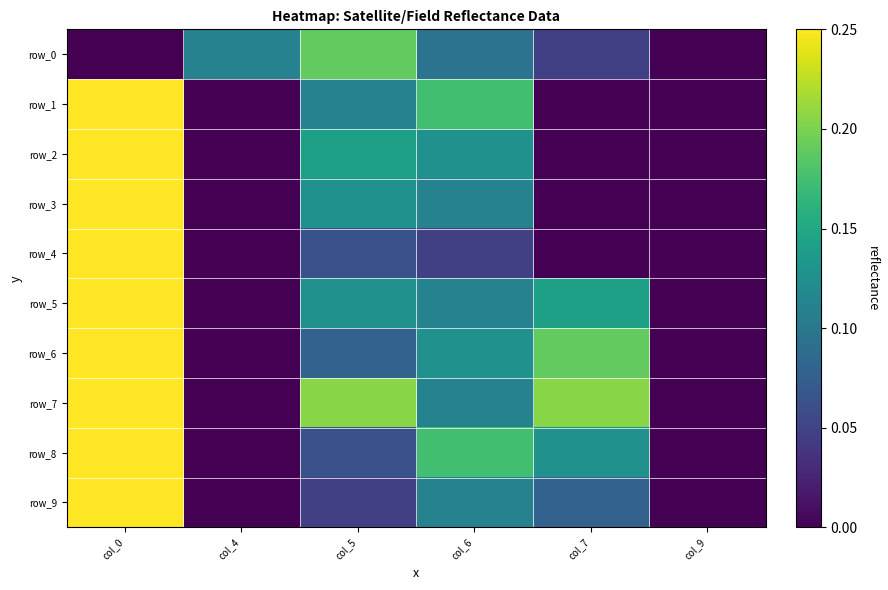

Reading left to right, transcribe all the data shown in this chart.

row_0: 0.0	0.1	0.2	0.1	0.0	0.0
row_1: 0.4	0.0	0.1	0.2	0.0	0.0
row_2: 0.8	0.0	0.1	0.1	0.0	0.0
row_3: 1.2	0.0	0.1	0.1	0.0	0.0
row_4: 1.6	0.0	0.1	0.0	0.0	0.0
row_5: 2.0	0.0	0.1	0.1	0.1	0.0
row_6: 2.4	0.0	0.1	0.1	0.2	0.0
row_7: 2.8	0.0	0.2	0.1	0.2	0.0
row_8: 3.2	0.0	0.1	0.2	0.1	0.0
row_9: 3.6	0.0	0.0	0.1	0.1	0.0